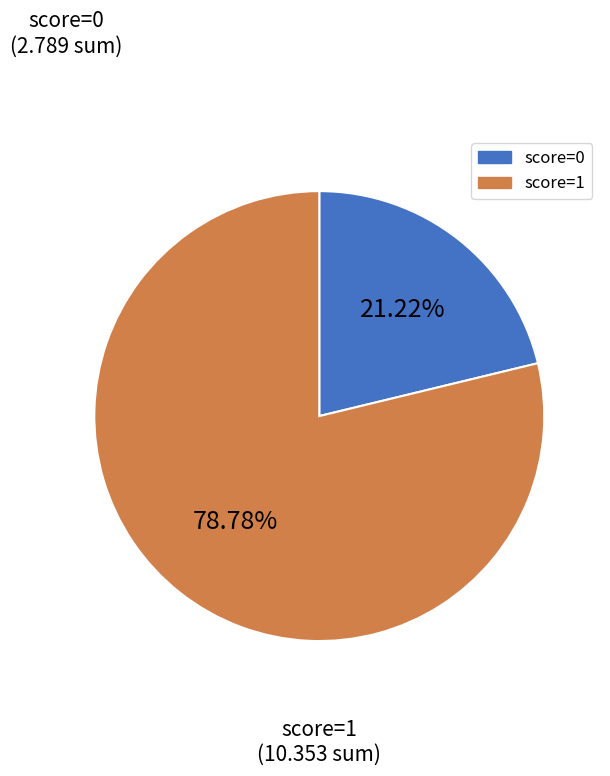

How many segments does this pie chart have?

2